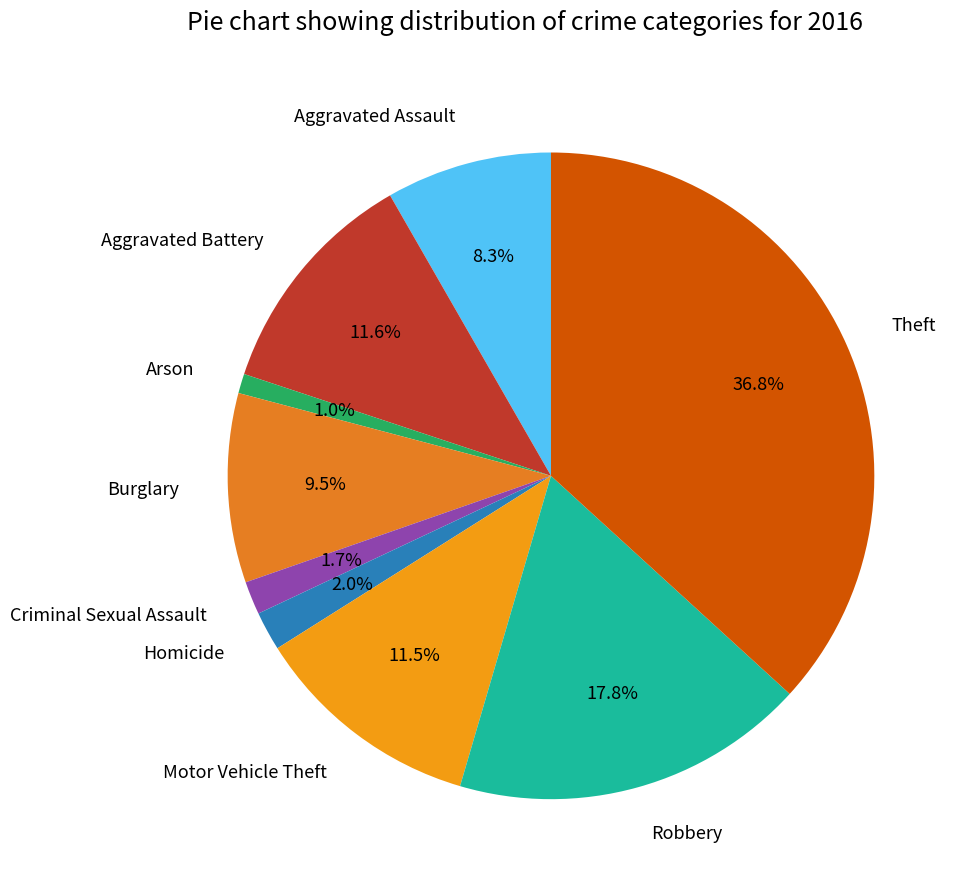

To the nearest percent, what percentage of the pie is Robbery?

18%